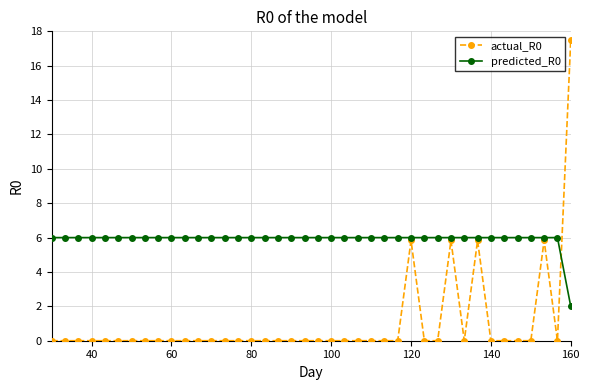

What is the maximum value for predicted_R0?

6.0